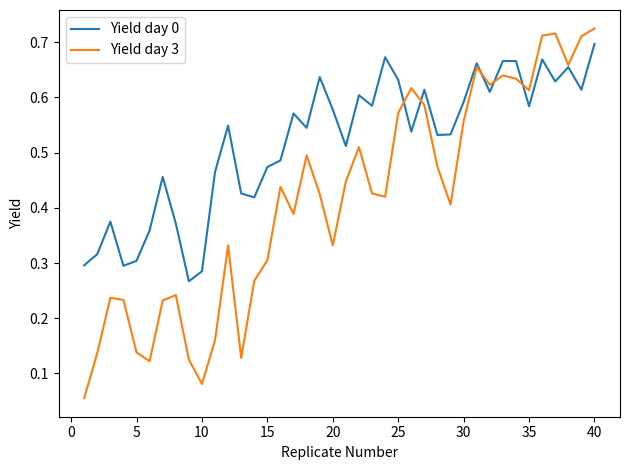

Which series has the largest total across all categories?

Yield day 0